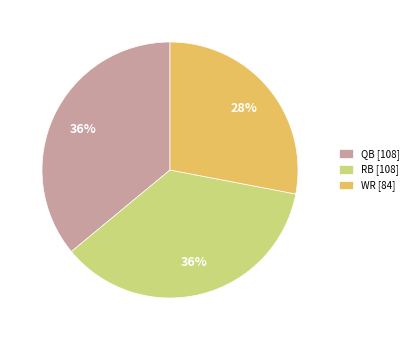

Combined, do WR [84] and QB [108] account for over 50%?

Yes